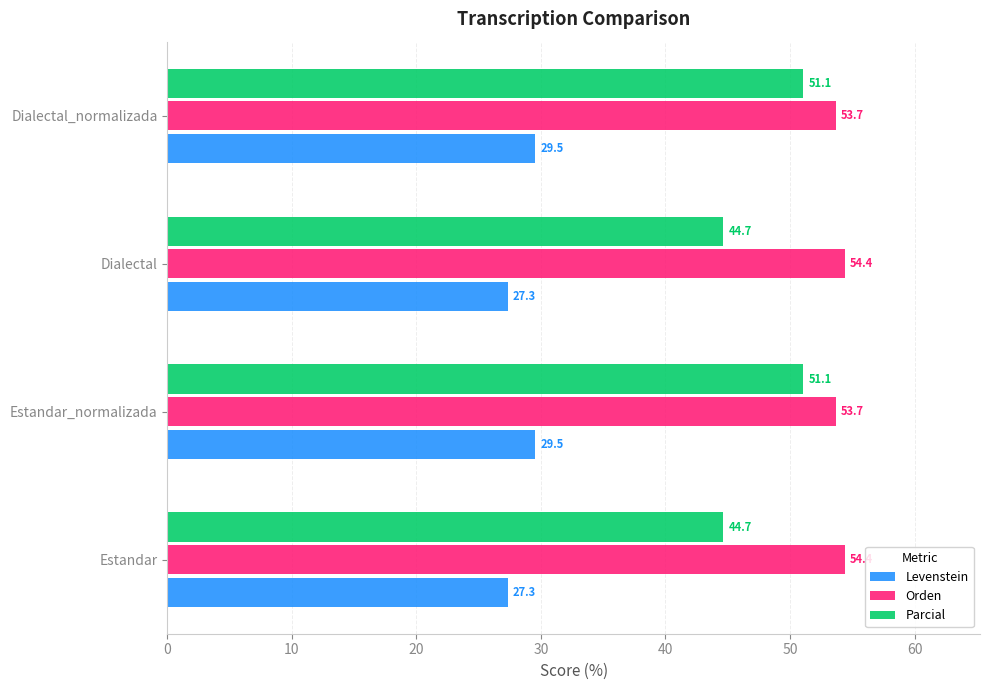

What is the sum of all Orden values?

216.2